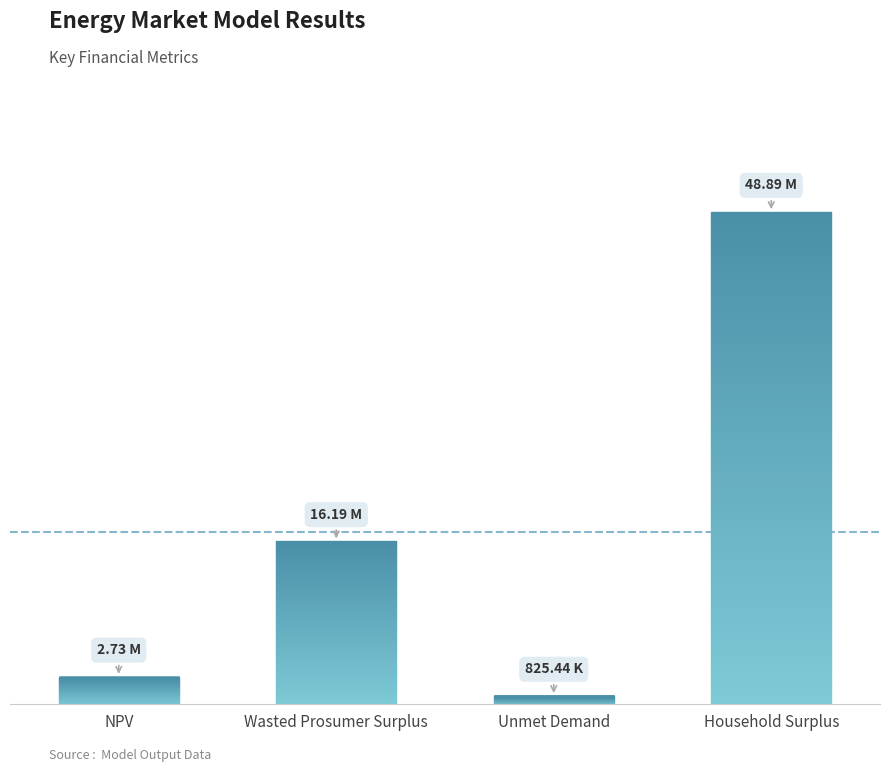

What is the label of the 1st bar from the left?

NPV